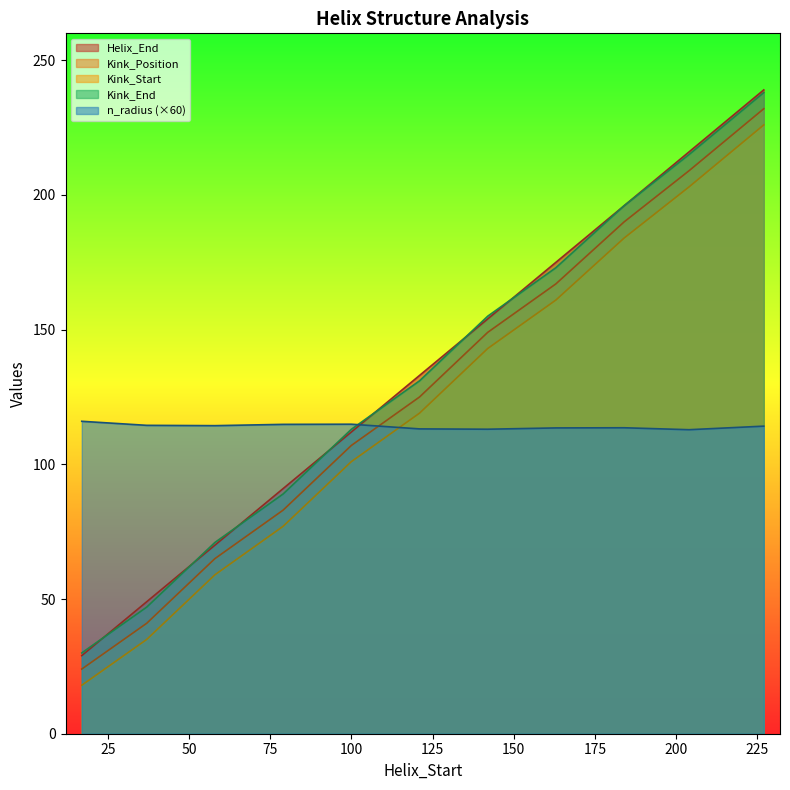

The value of Kink_Start at 227 is 226.0. True or false?

True